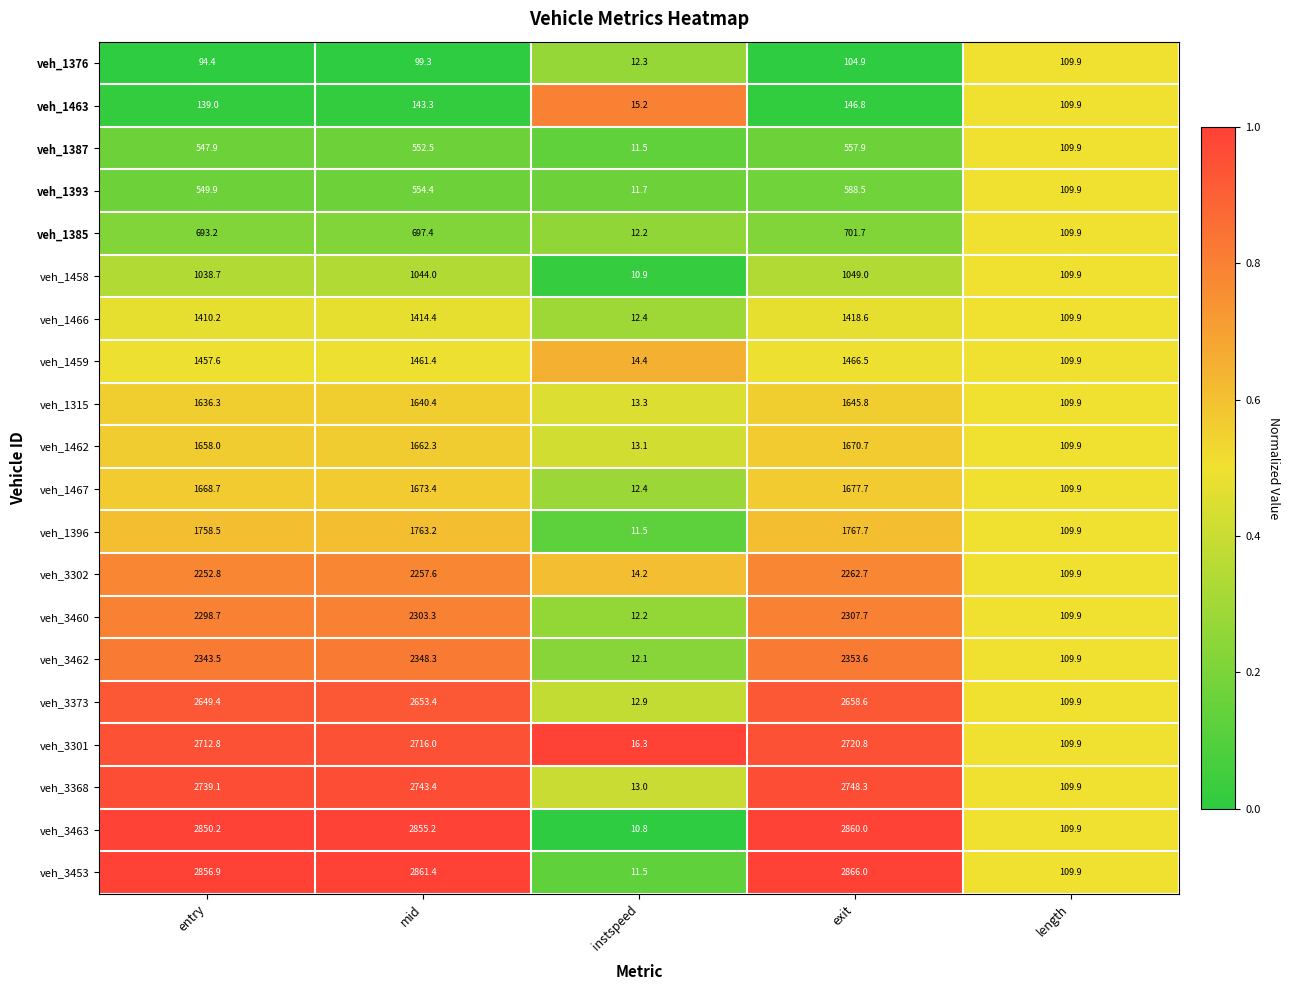

What is the average value of the veh_1459 series?

902.0